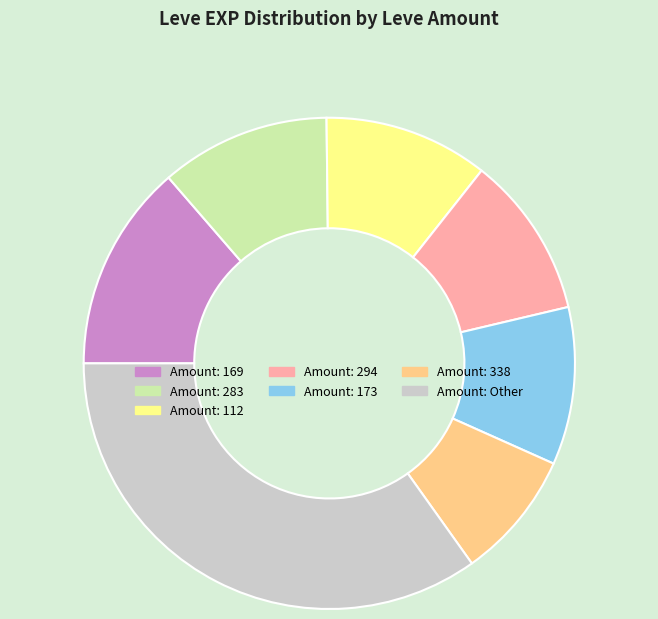

The Amount: 173 slice represents 1% of the pie. True or false?

False